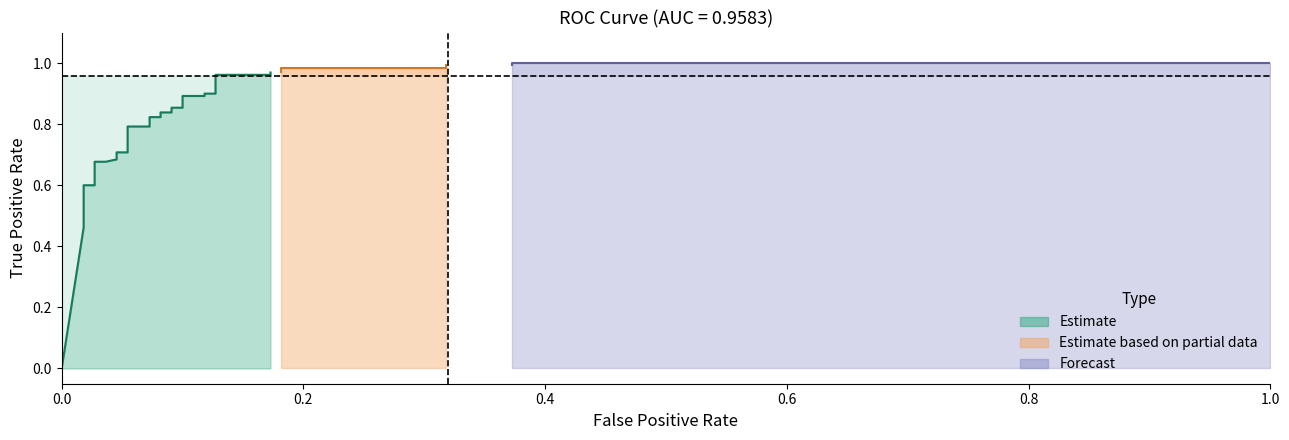

How many intersections are there between roc_auc and tpr?

1